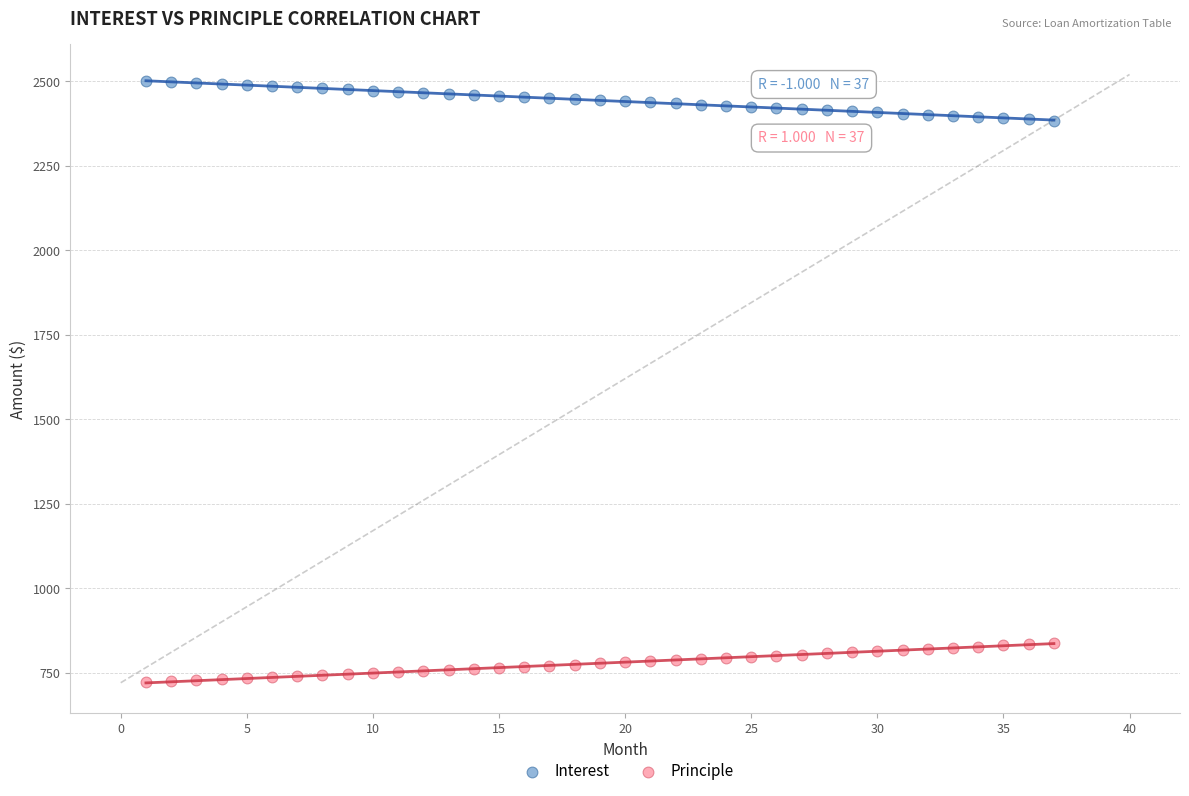

What is the X range (max minus min) for the scatter plot?

36.0